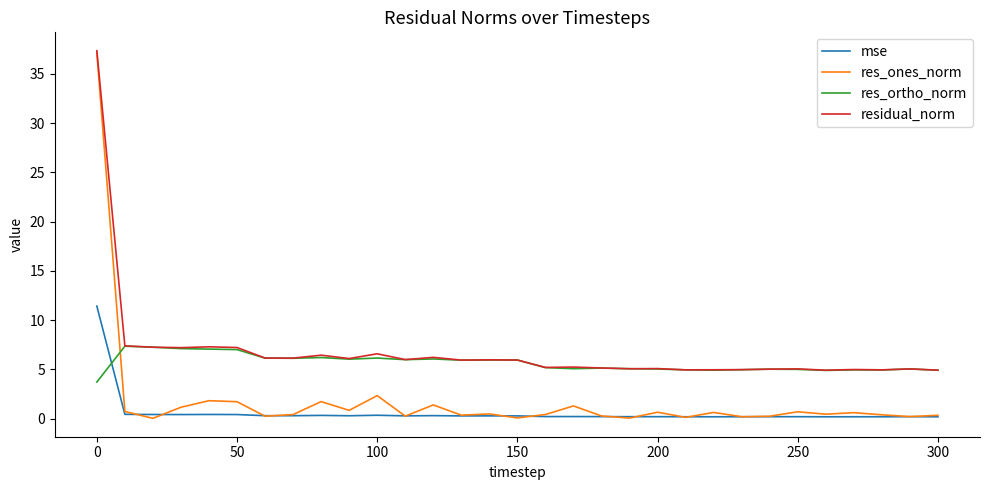

Which series has the largest range (max minus min)?

res_ones_norm